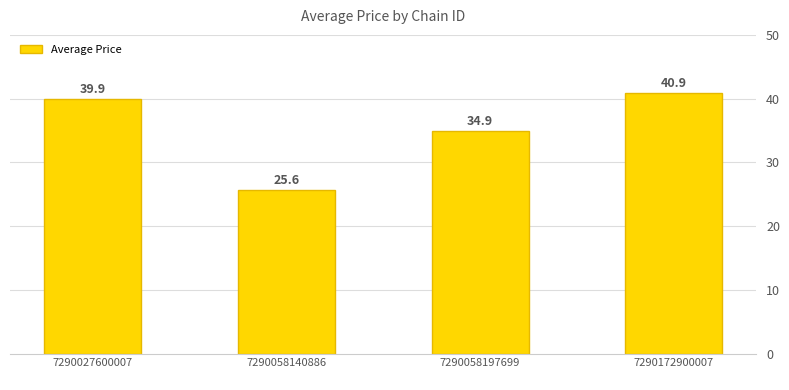

What is the ratio of the value at 7290027600007
 to the value at 7290058140886
?

1.6